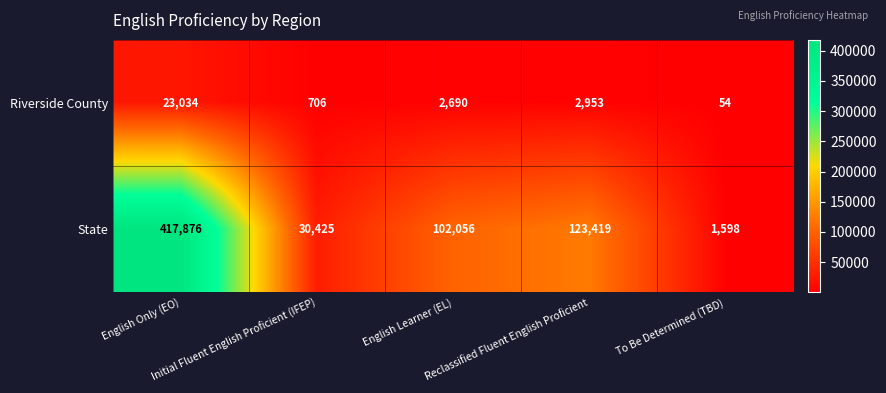

Which series has the widest spread of values?

State